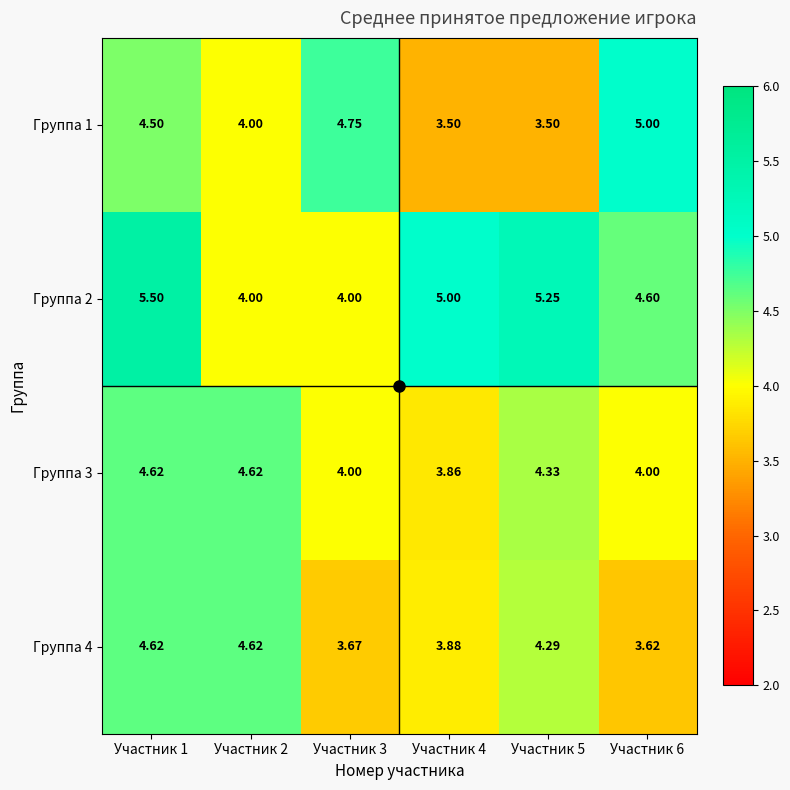

Which series has the largest total across all categories?

Группа 2